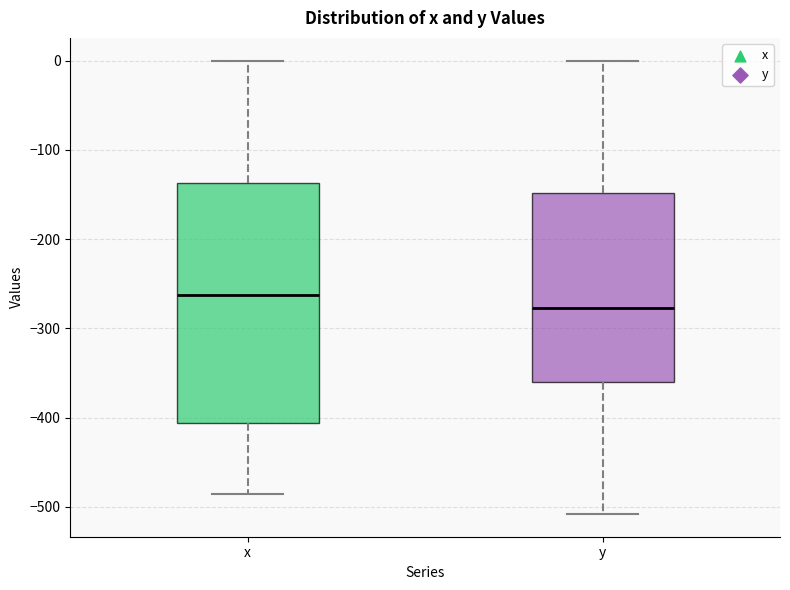

Reading left to right, transcribe this box plot: for each box, give where its median line is, the range the box spans, and where its two whiskers end, as read against the y-axis. The values are not printed on the chart, so give them approximately, as read against the axis.

x: median -260, box -410 to -140, whiskers -480 to 0
y: median -280, box -360 to -150, whiskers -510 to 0